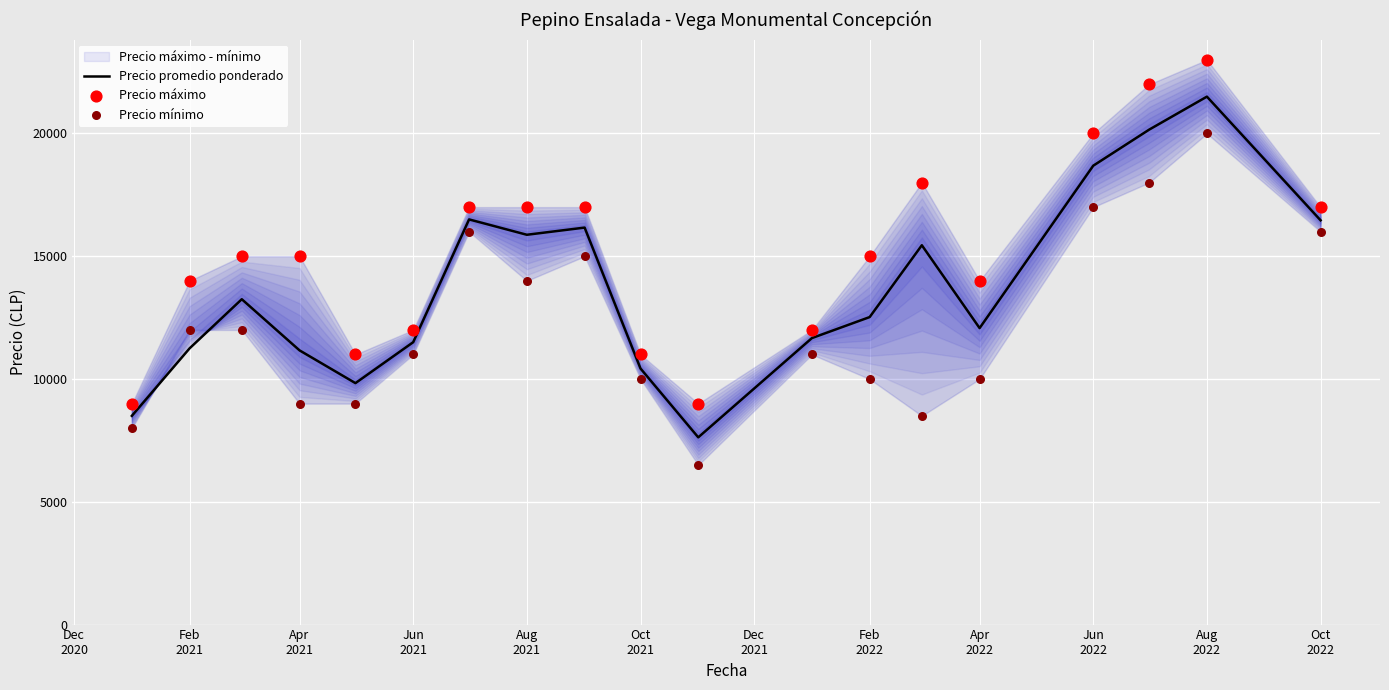

At which category is the sum across all series the highest?

Aug 2022